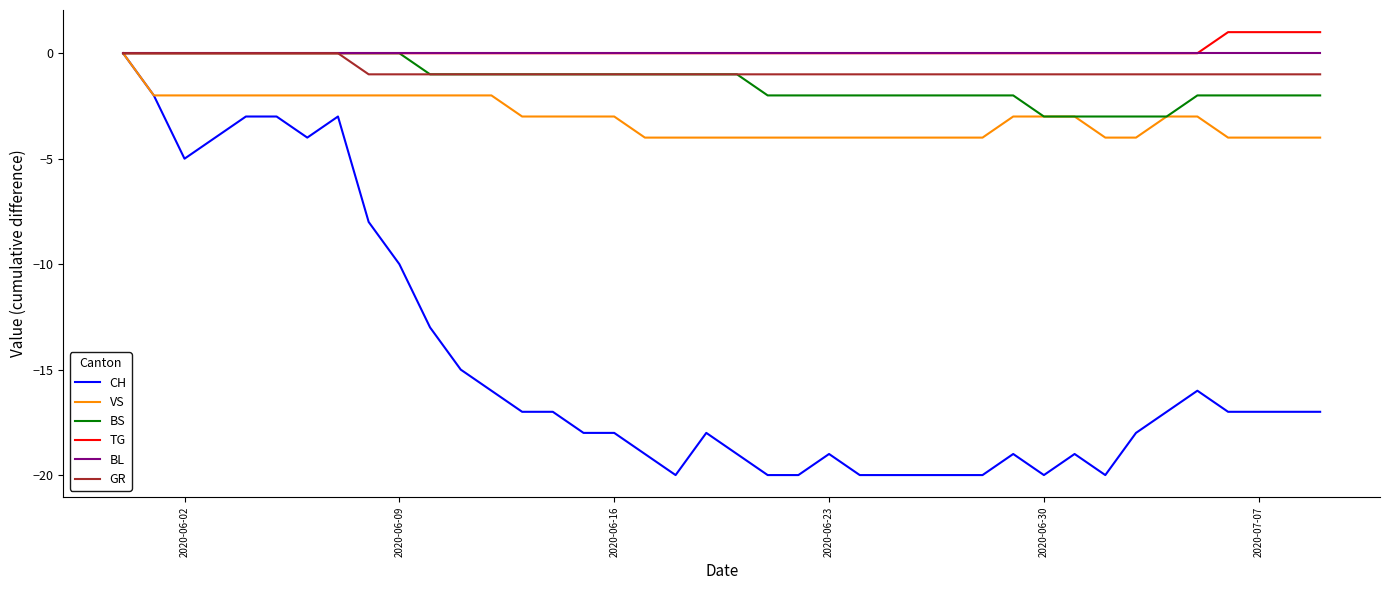

What is the minimum value shown in the chart?

-20